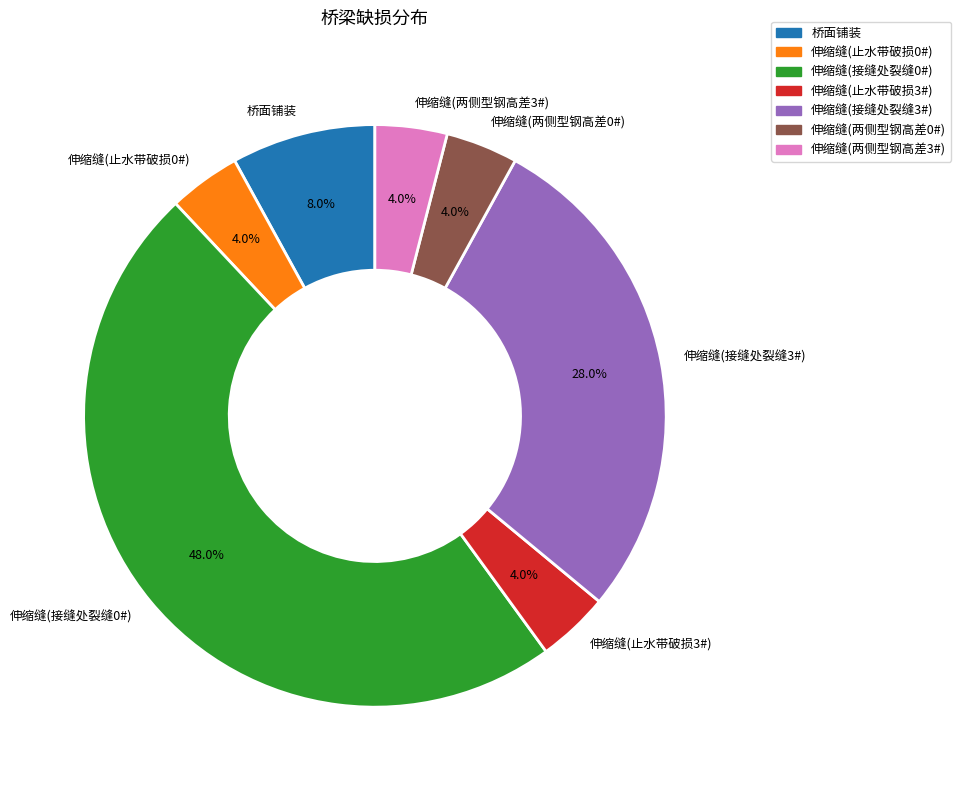

What is the ratio of the value at 伸缩缝(两侧型钢高差0#) to the value at 桥面铺装?

0.5